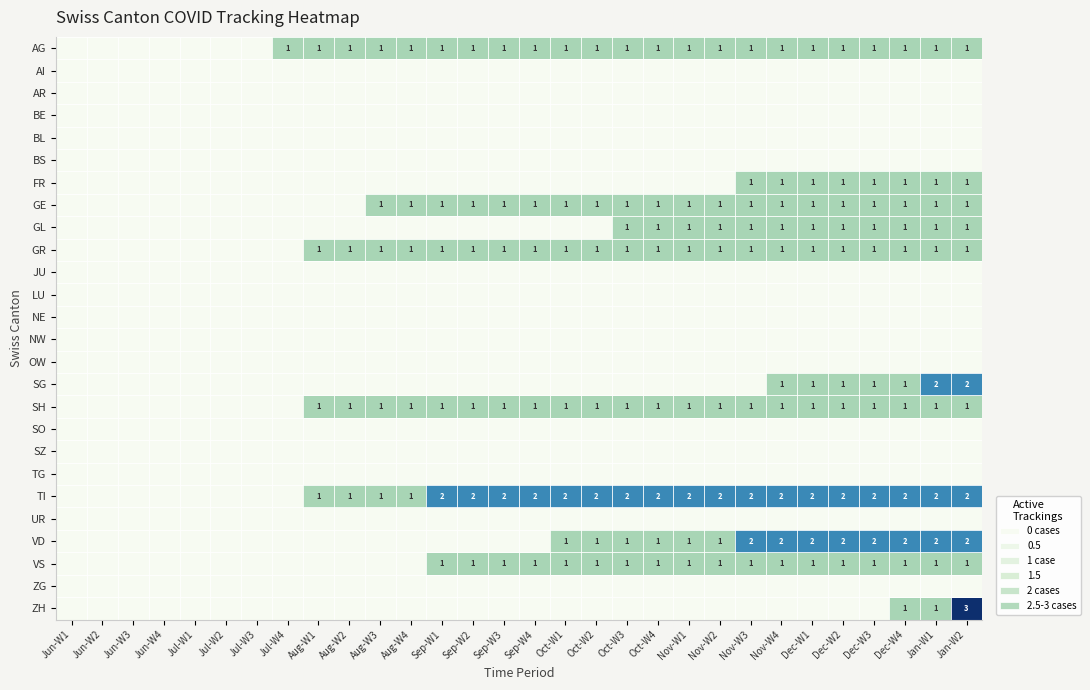

True or false: TI has a value of 2 at Oct-W1.

True